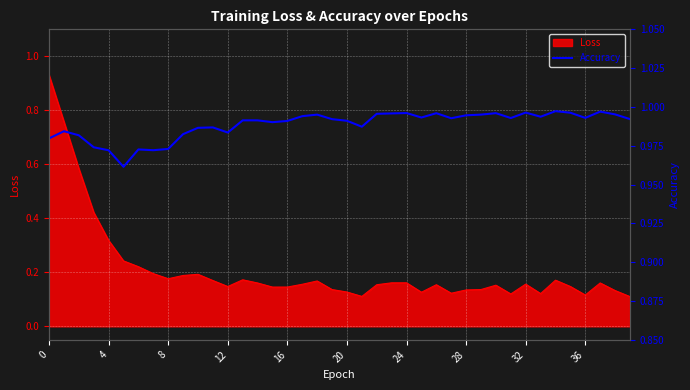

True or false: the data shows 1.7 at 28.

False